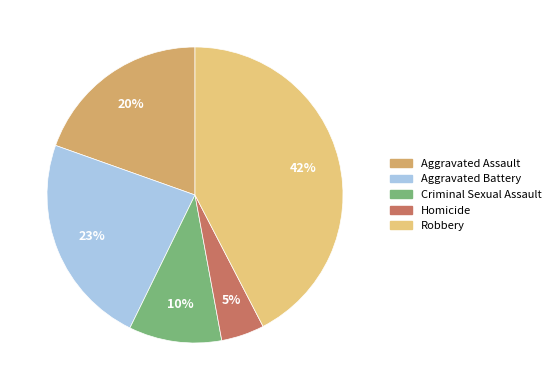

How many slices are in this pie chart?

5